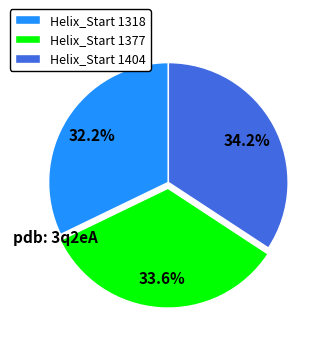

How many segments does this pie chart have?

3